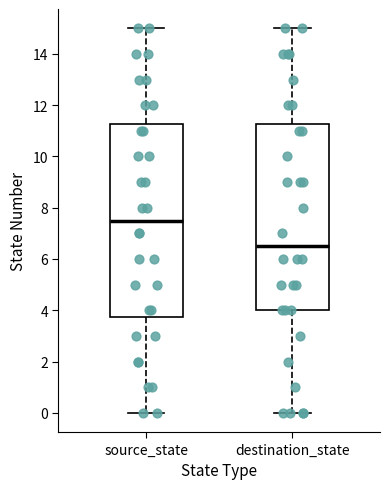

Where is the lower edge of the box for destination_state on the y-axis? The values are not printed on the chart, so give them approximately, as read against the axis.

4.0